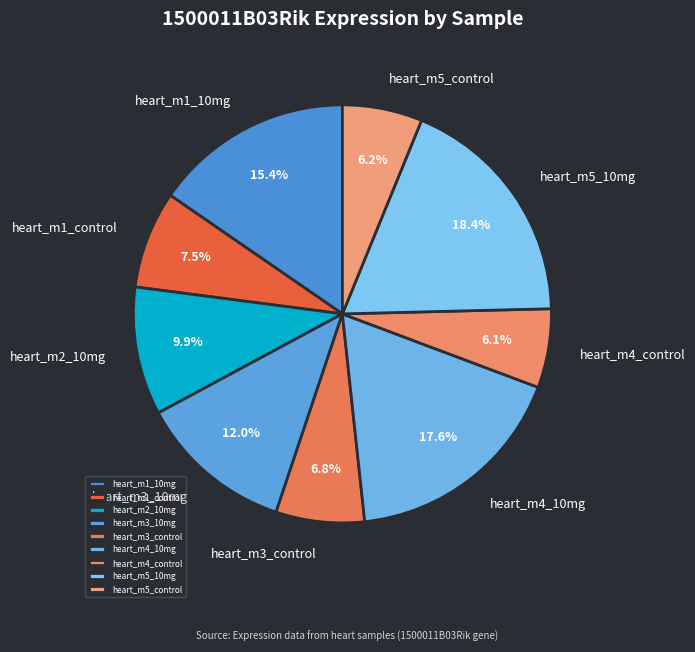

The heart_m5_control slice represents 6% of the pie. True or false?

True